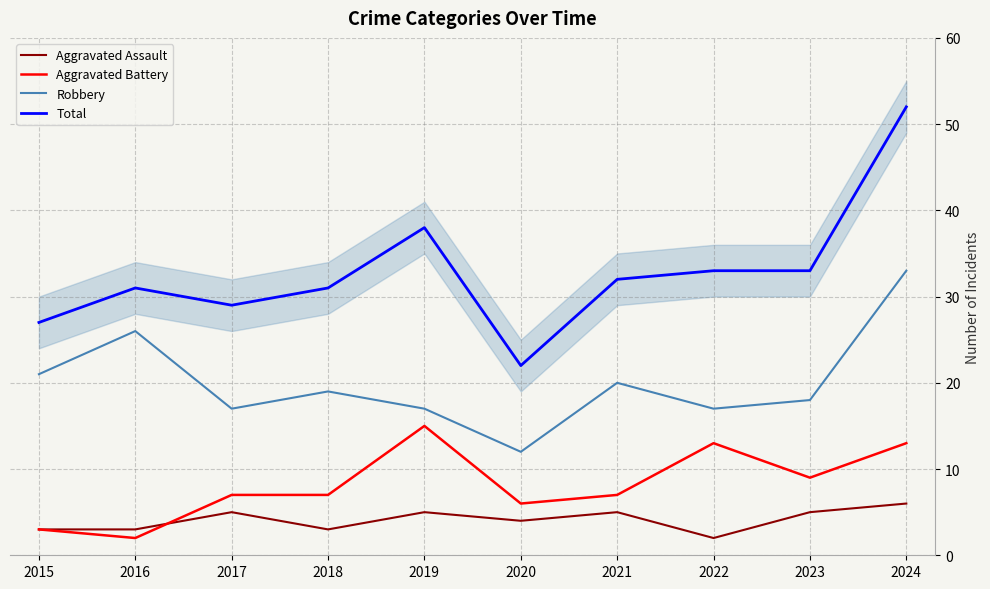

Where does the Total series first go above 32?

2019